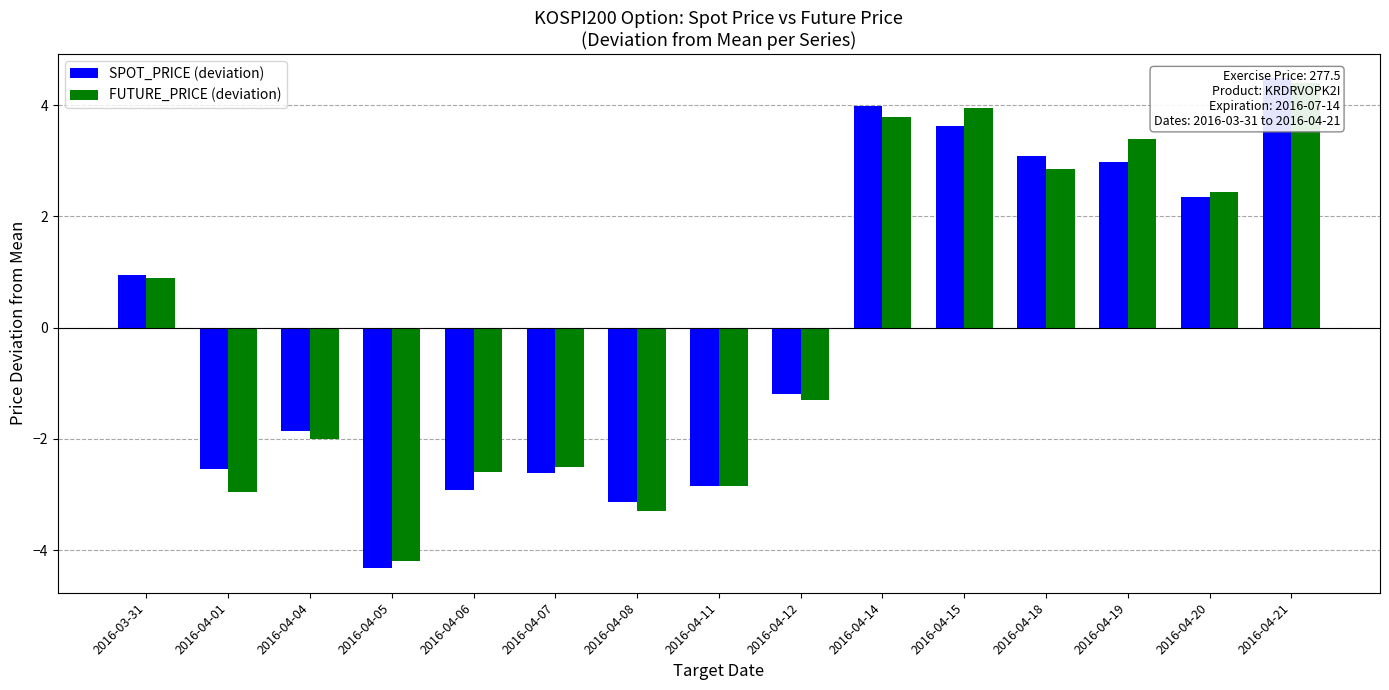

At how many categories does at least one series exceed -1?

7